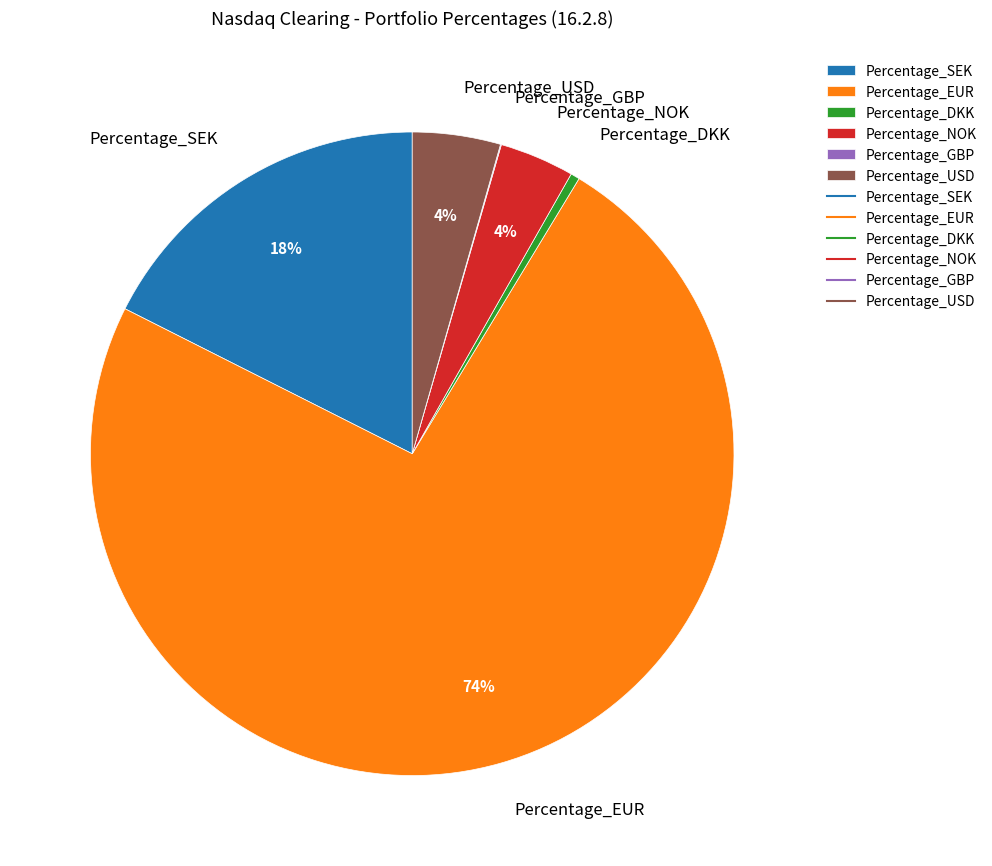

Is the sum of Percentage_DKK and Percentage_SEK greater than half?

No